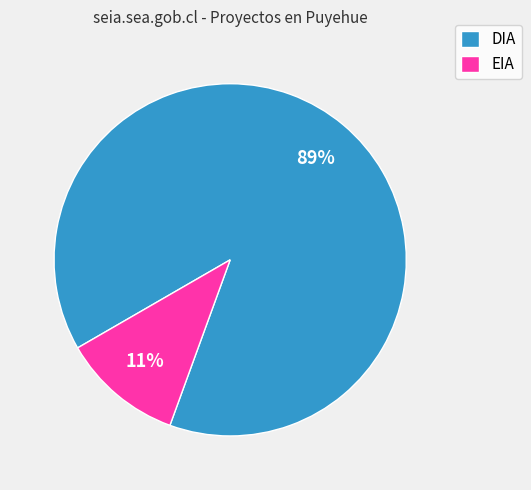

Between DIA and EIA, which is larger?

DIA